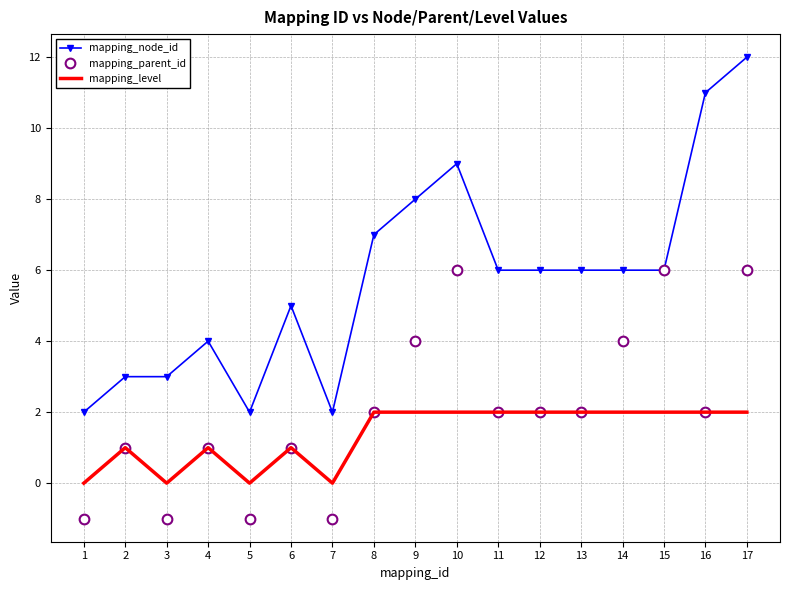

What is the highest value of the mapping_parent_id series?

6